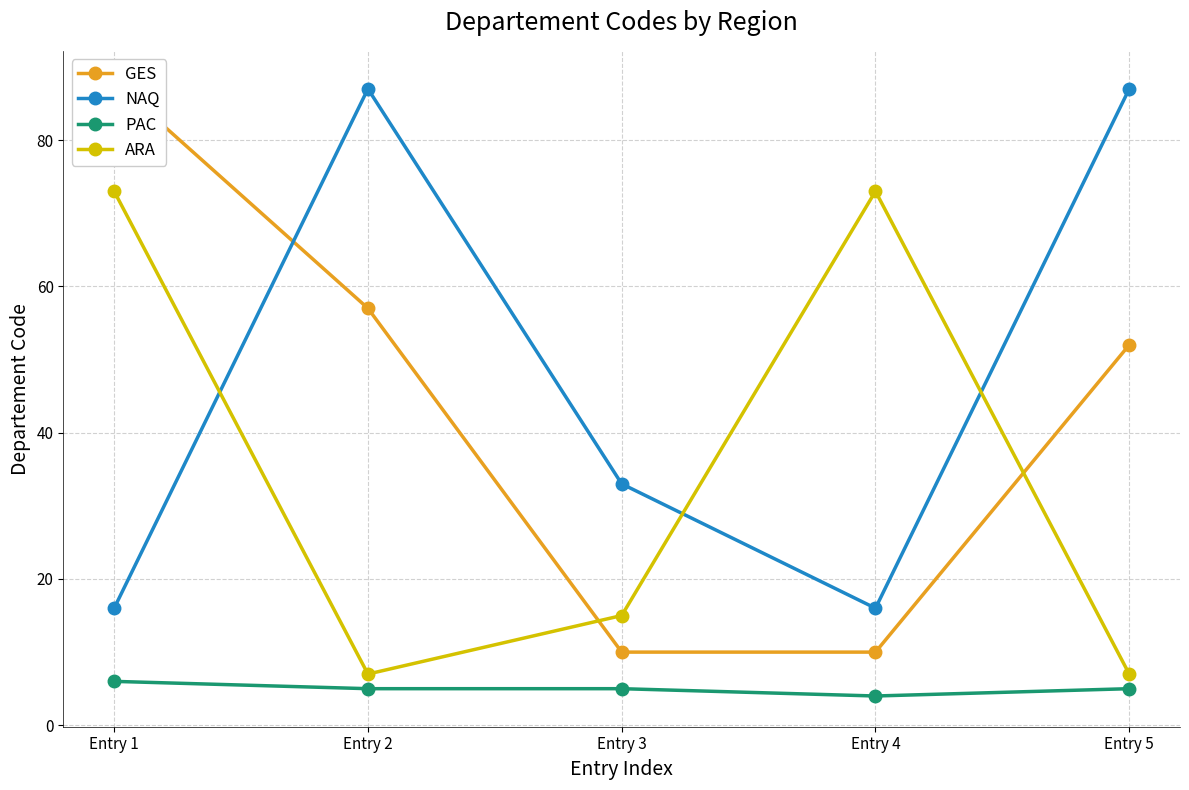

What is the value of the GES point at the 3rd from the left?

10